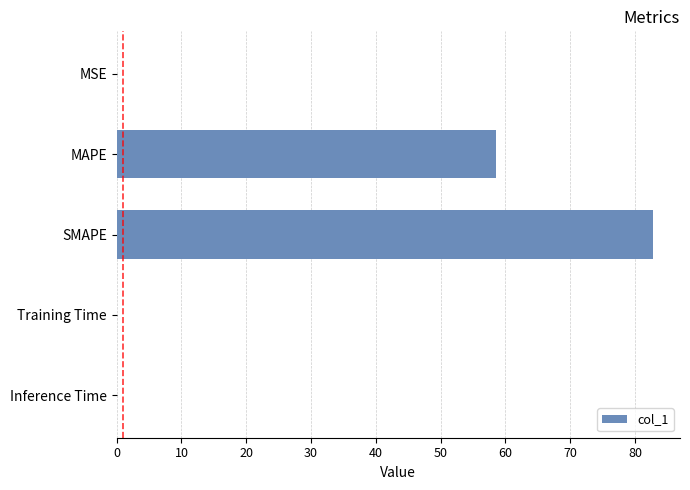

What is the average value?

28.3